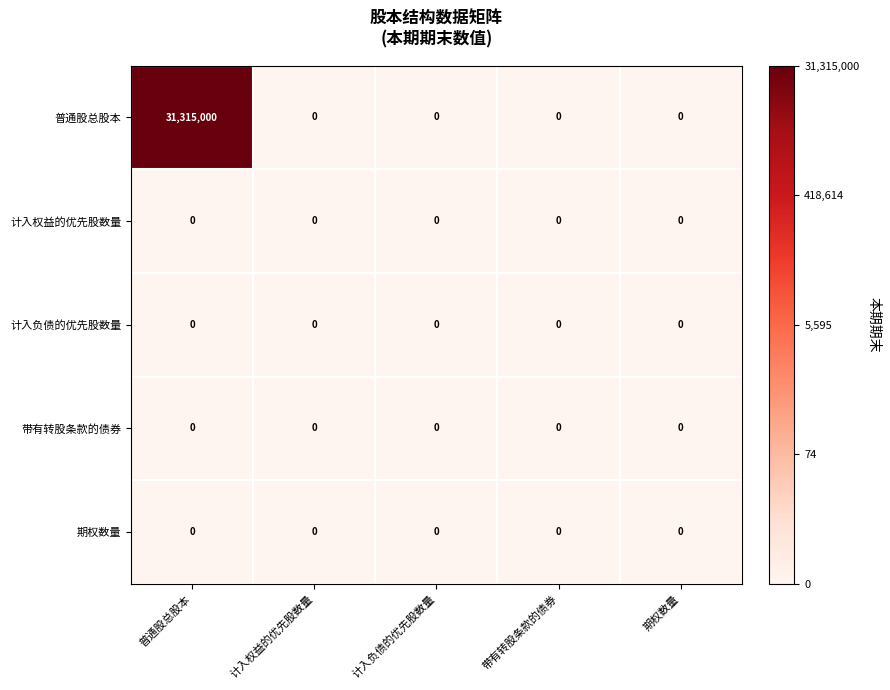

What is the difference between the maximum and minimum values in the 普通股总股本 series?

31315000